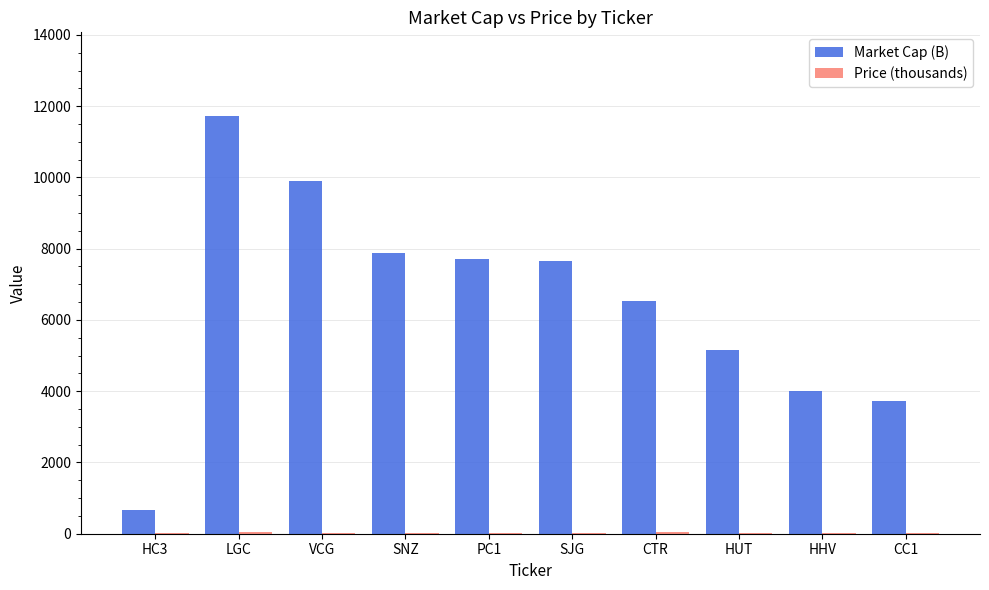

What is the maximum value for Market Cap (B)?

11726.0